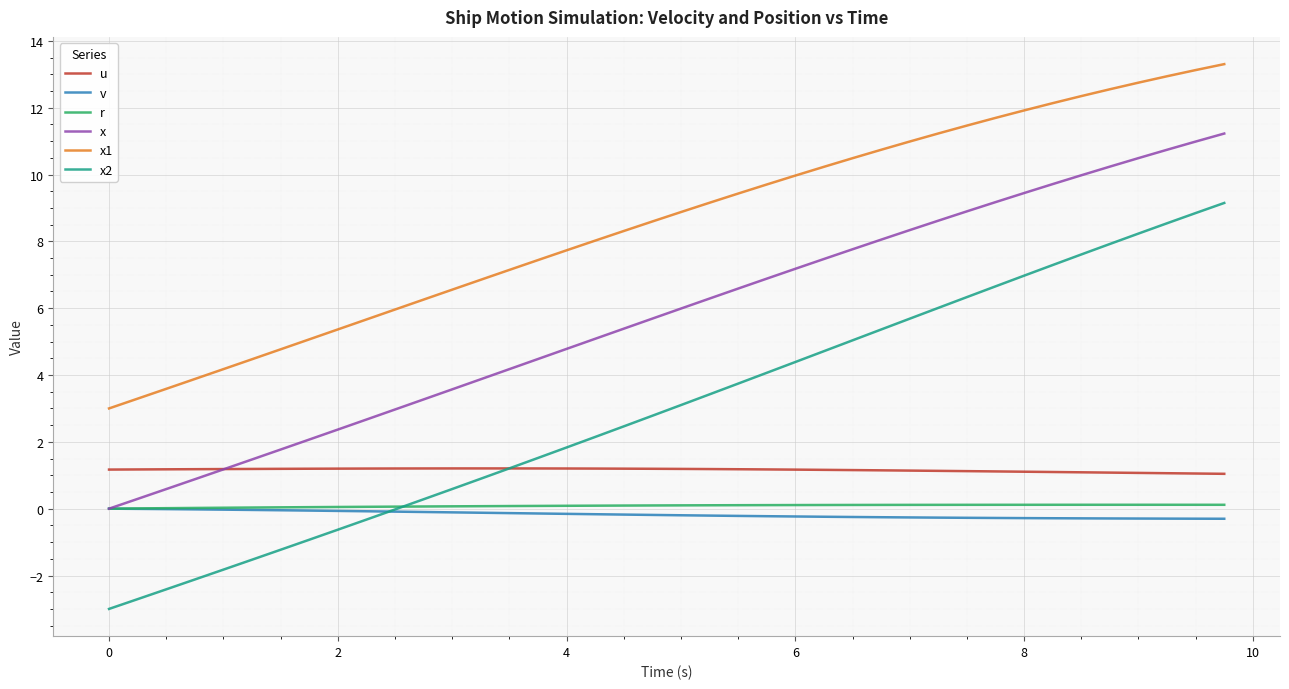

Which series has the largest range (max minus min)?

x2